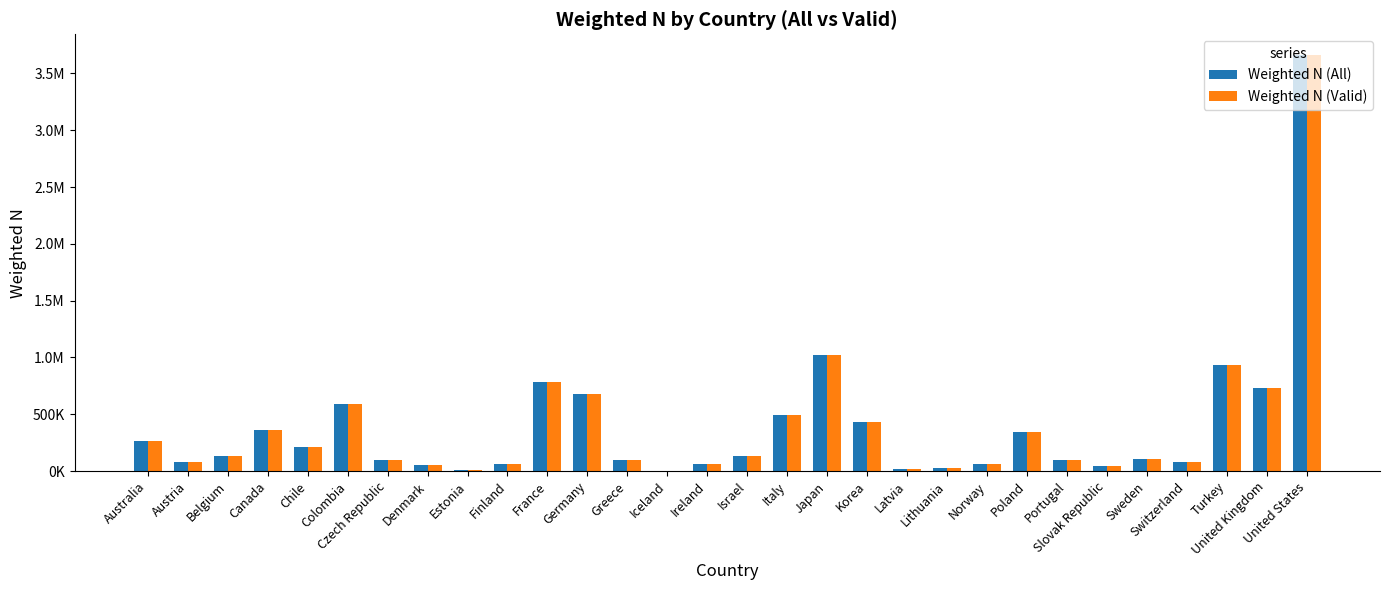

The Weighted N (Valid) series shows 586682.8 at Colombia. True or false?

True